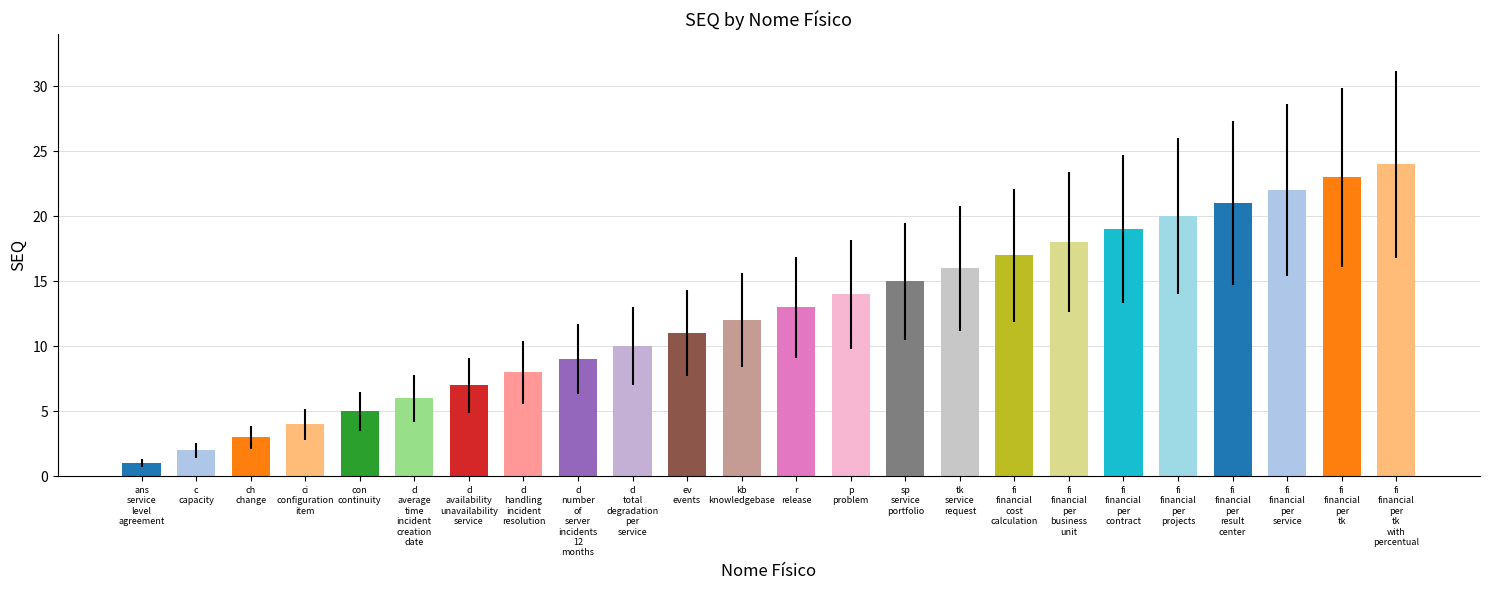

Rank the categories by value from lowest to highest.

ans
service
level
agreement, c
capacity, ch
change, ci
configuration
item, con
continuity, d
average
time
incident
creation
date, d
availability
unavailability
service, d
handling
incident
resolution, d
number
of
server
incidents
12
months, d
total
degradation
per
service, ev
events, kb
knowledgebase, r
release, p
problem, sp
service
portfolio, tk
service
request, fi
financial
cost
calculation, fi
financial
per
business
unit, fi
financial
per
contract, fi
financial
per
projects, fi
financial
per
result
center, fi
financial
per
service, fi
financial
per
tk, fi
financial
per
tk
with
percentual